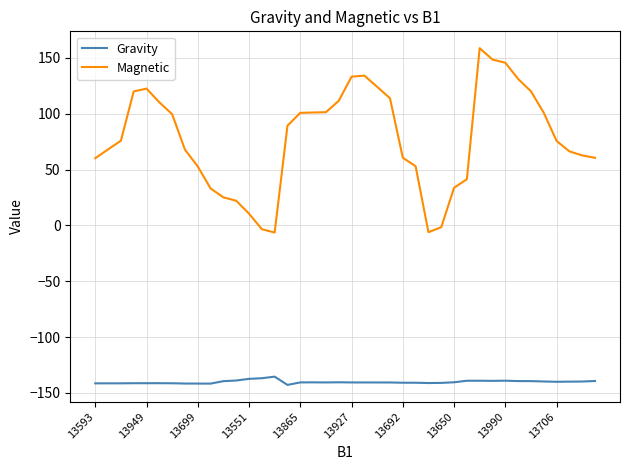

Which series has the widest spread of values?

Magnetic